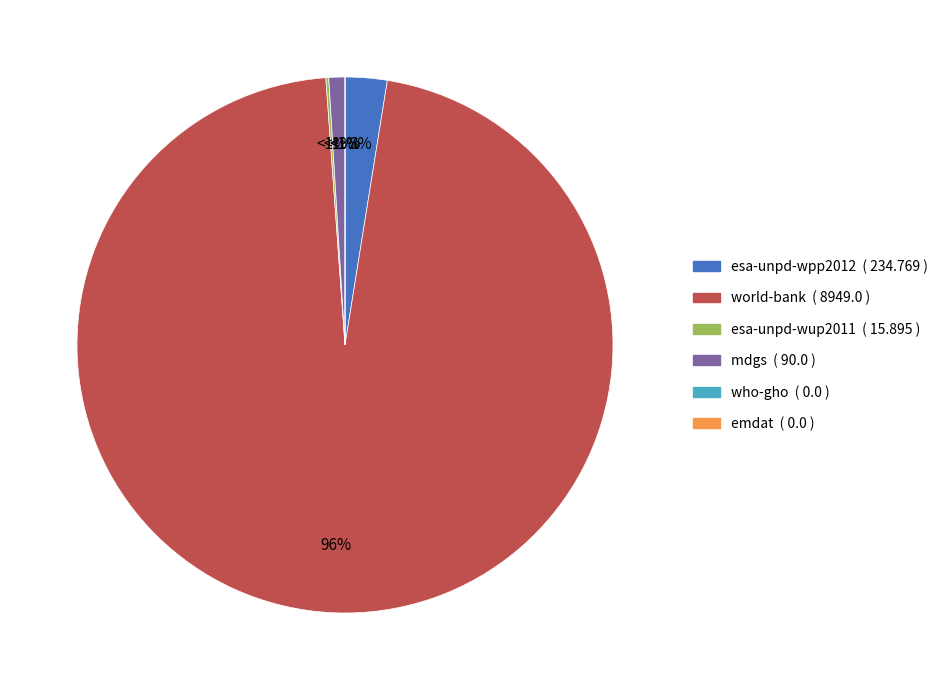

Rank the categories by value from lowest to highest.

who-gho, emdat, esa-unpd-wup2011, mdgs, esa-unpd-wpp2012, world-bank